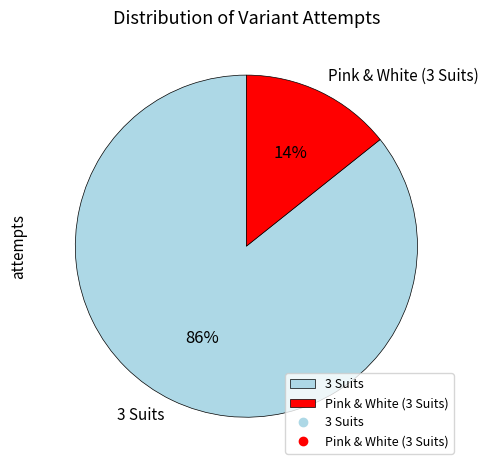

True or false: Pink & White (3 Suits) accounts for 27% of the total.

False